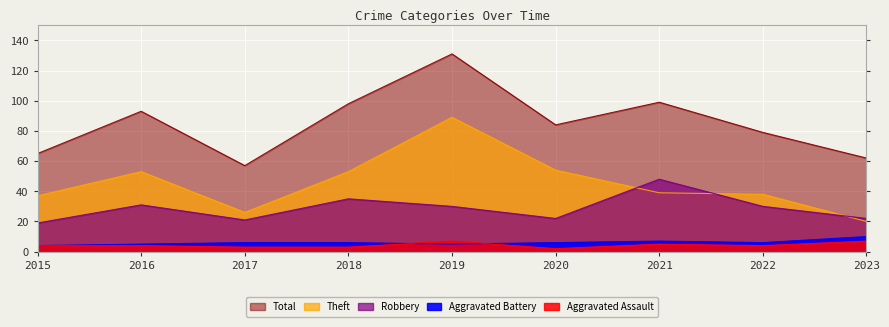

How many interior local peaks does the Aggravated Battery series have?

1